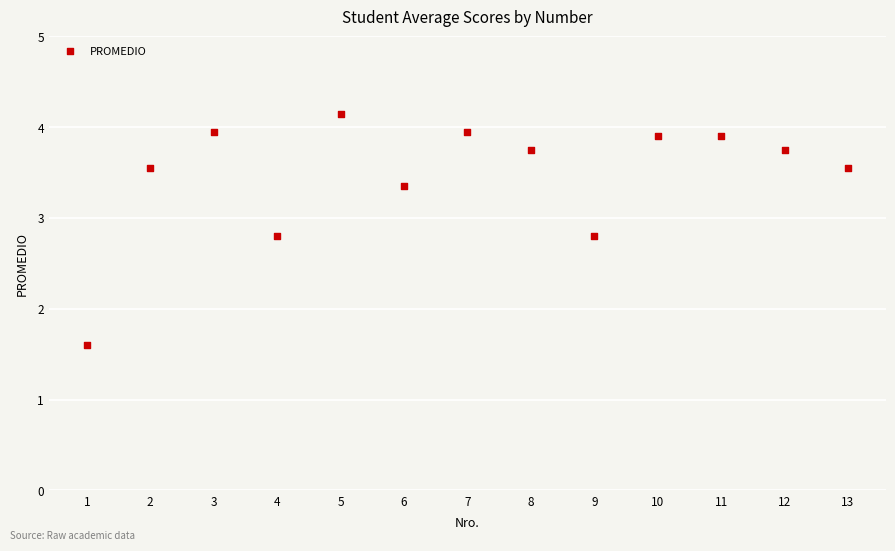

What is the range of X values (max minus min)?

12.0